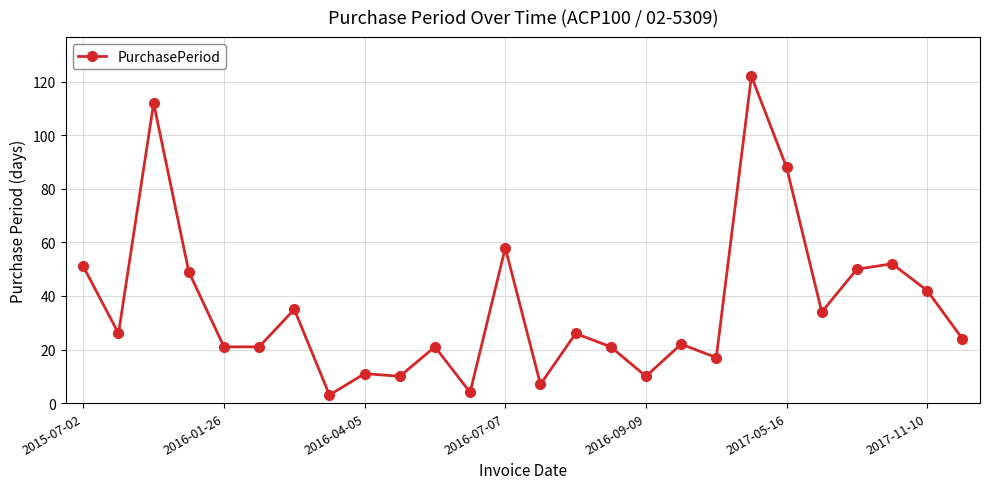

What is the difference between the second highest and second lowest values?

108